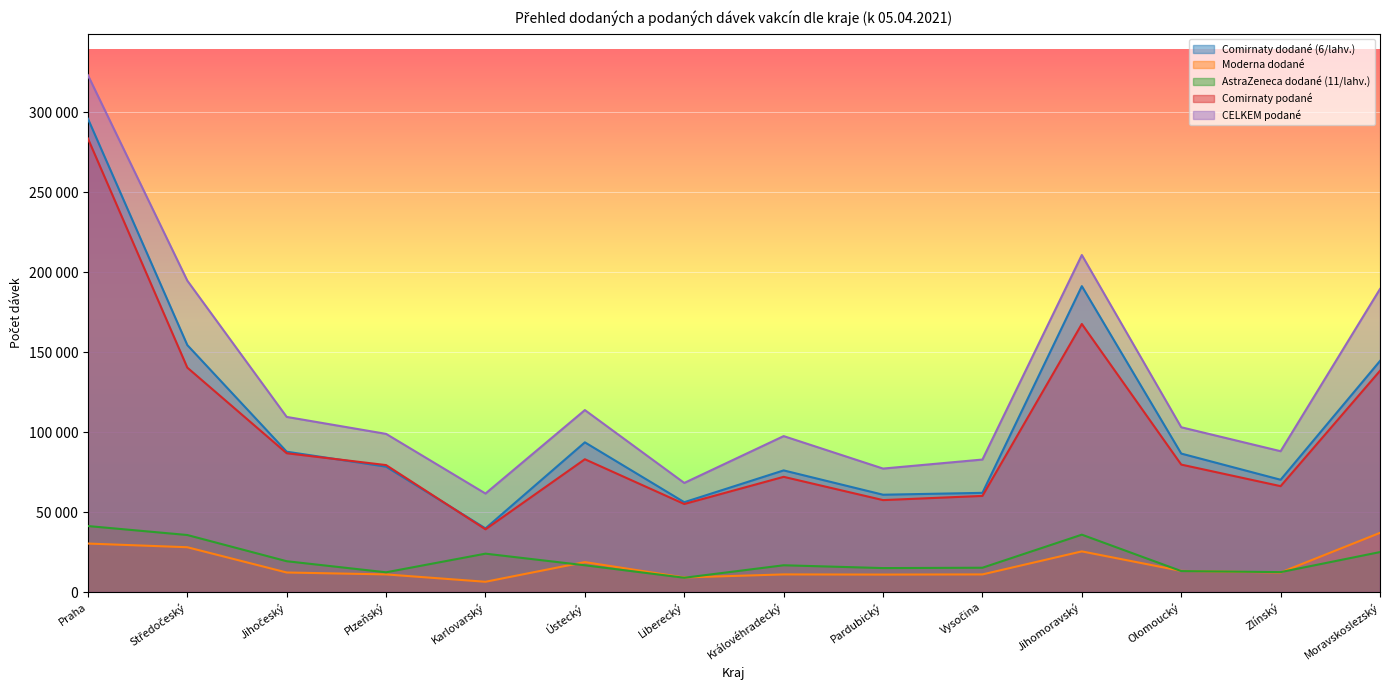

The value of AstraZeneca dodané (11/lahv.) at Plzeňský is 12320. True or false?

True